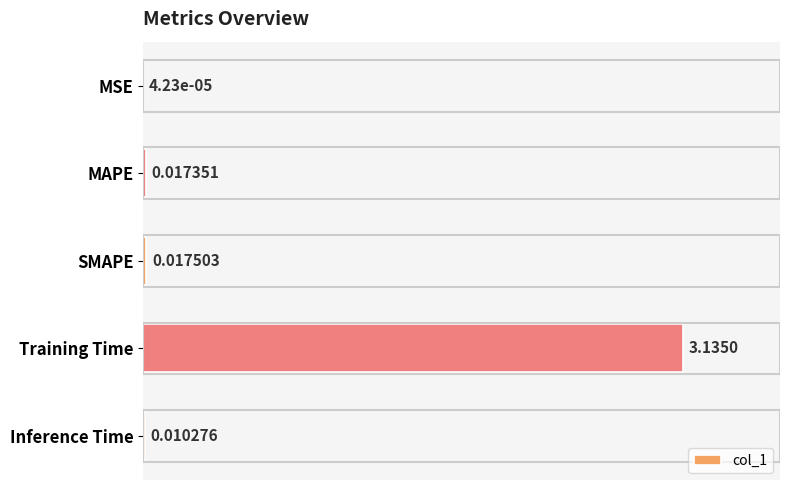

Are the bars horizontal?

Yes